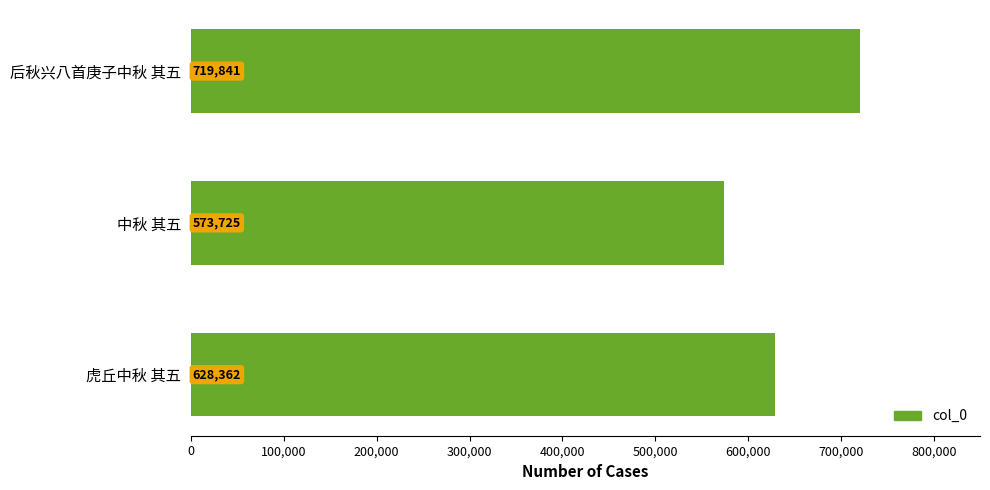

What is the value of the 1st bar from the top?

719841